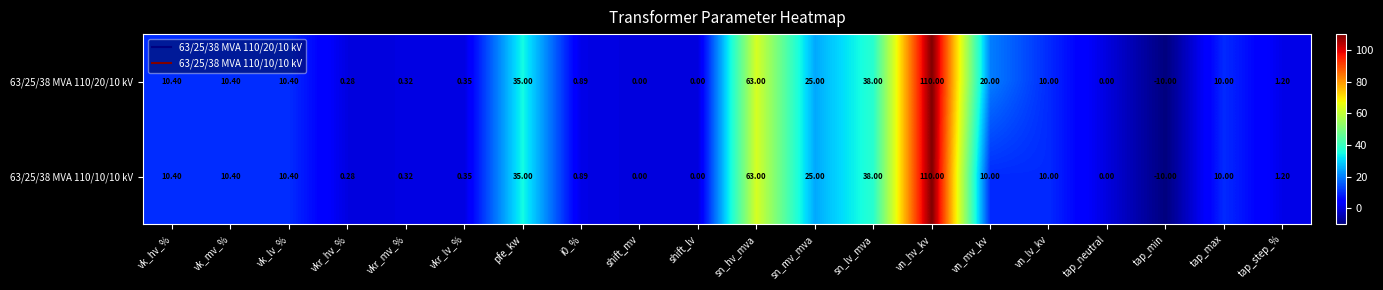

At which label is 63/25/38 MVA 110/20/10 kV closest to 50?

sn_lv_mva